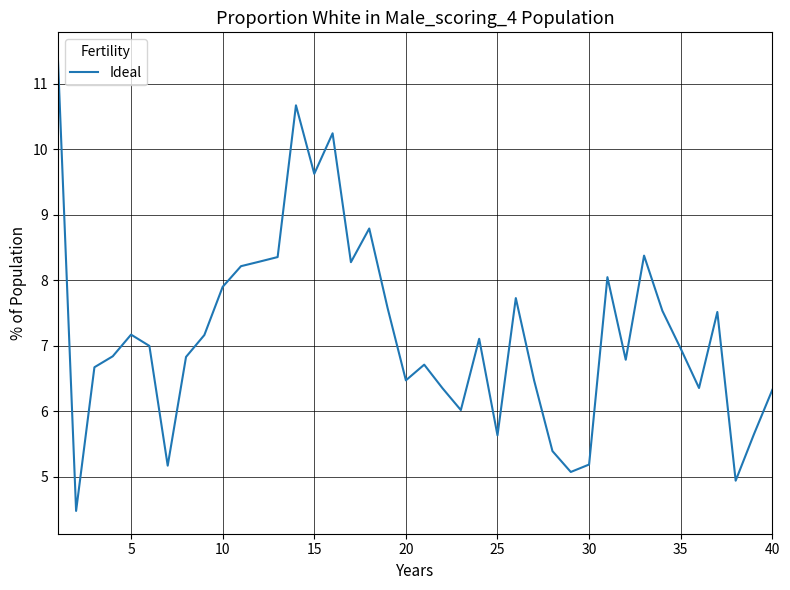

What is the difference between the maximum and minimum values?

7.0